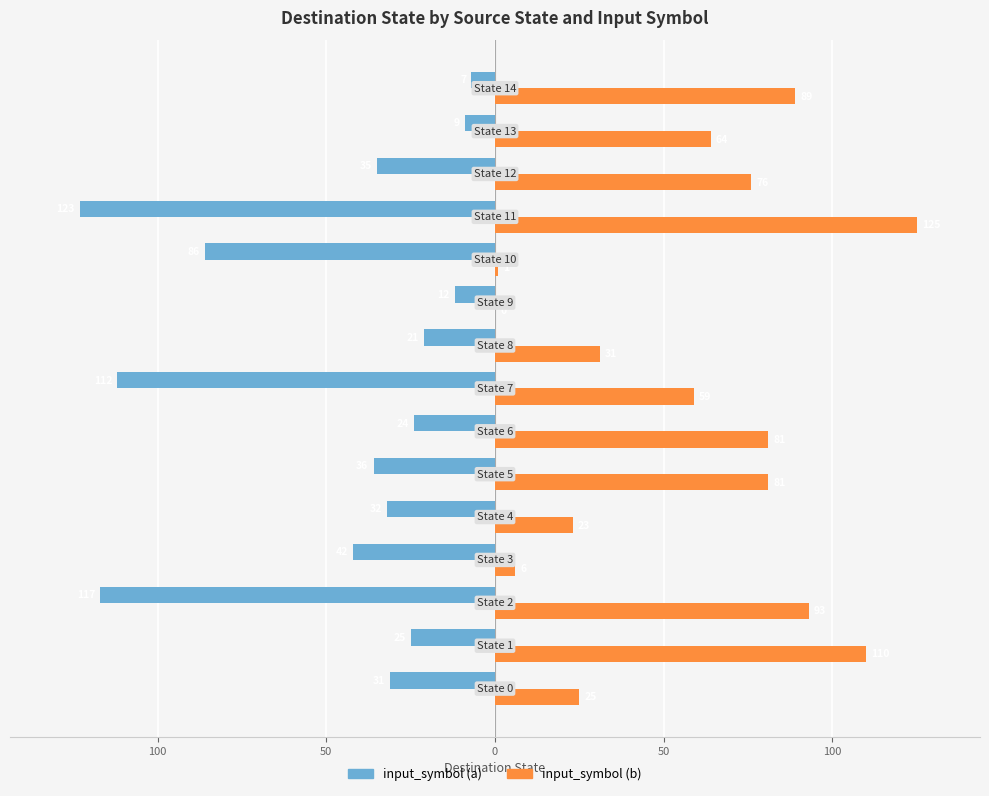

What are all the series names shown in the legend?

input_symbol (a), input_symbol (b)